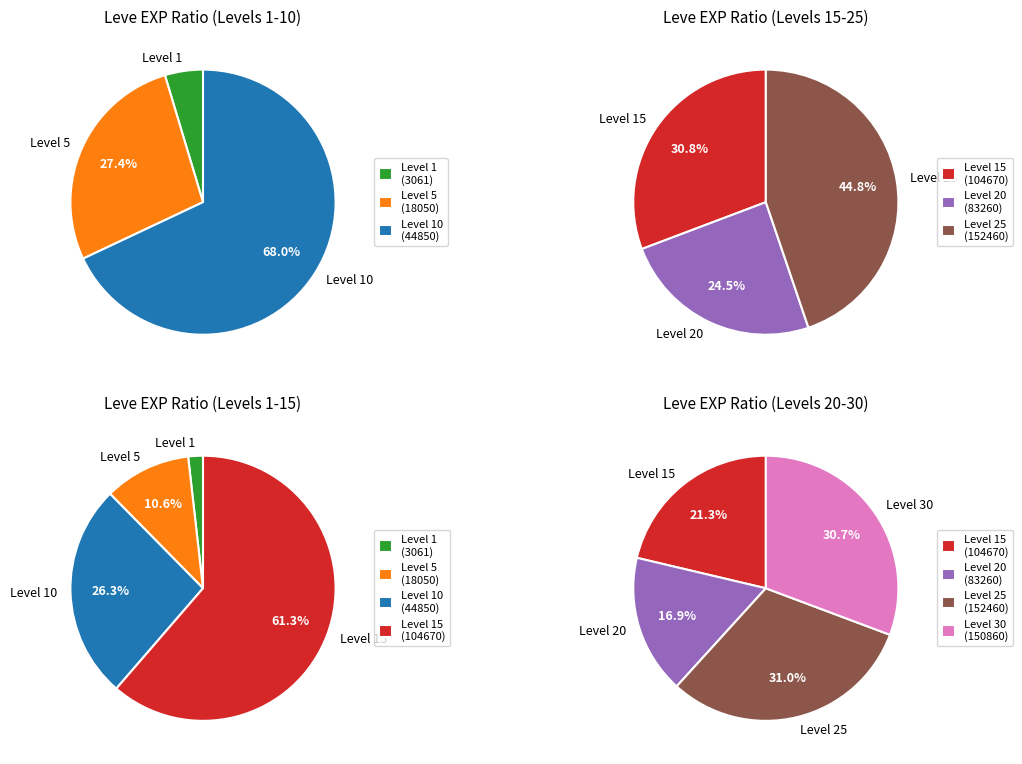

Between Leve Level 30 and Leve Level 1, which is larger?

Leve Level 30